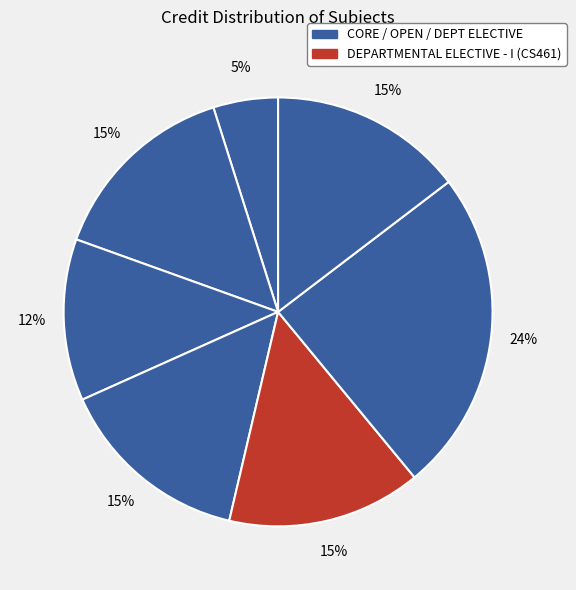

Count the number of slices in the pie.

7